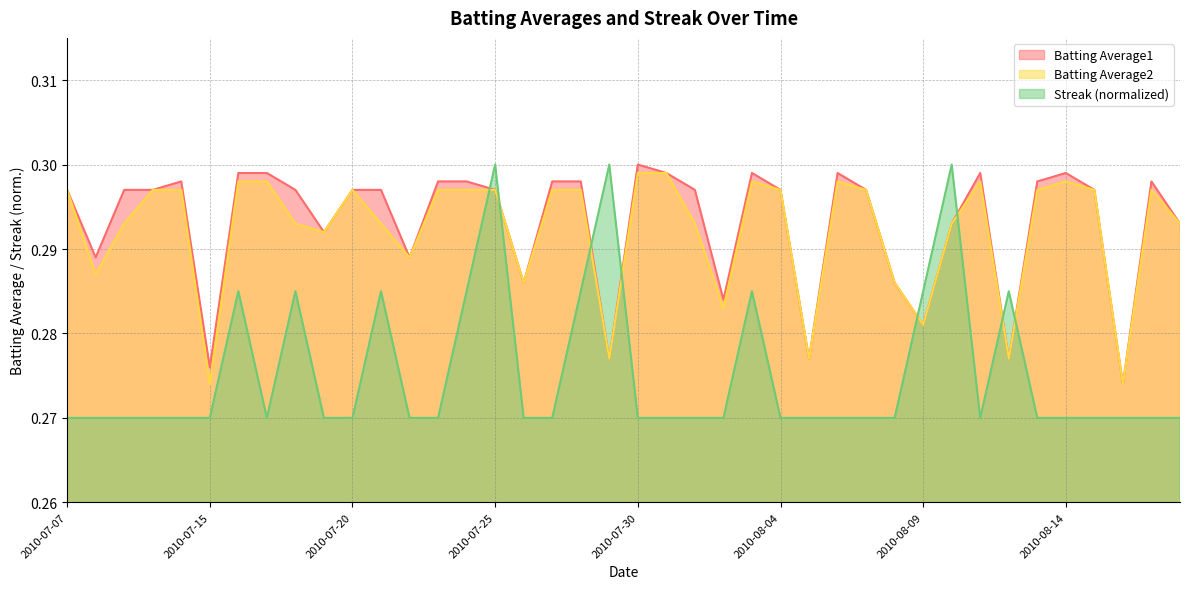

At which category is the sum across all series the highest?

2010-07-25